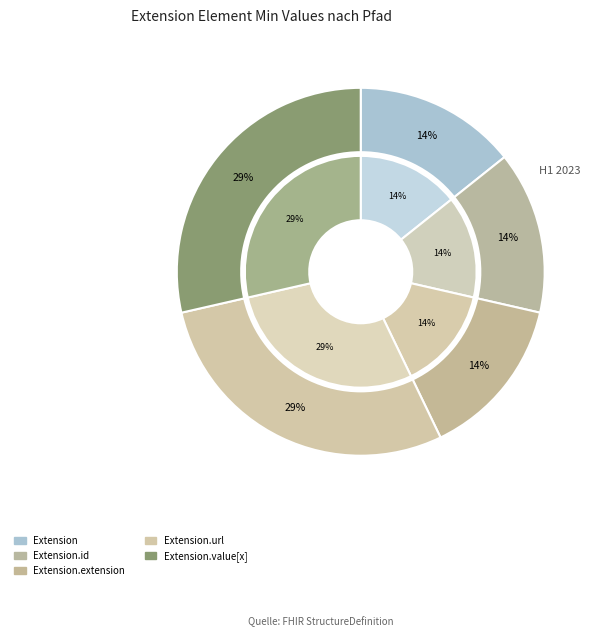

To the nearest percent, what is the average slice percentage?

20%